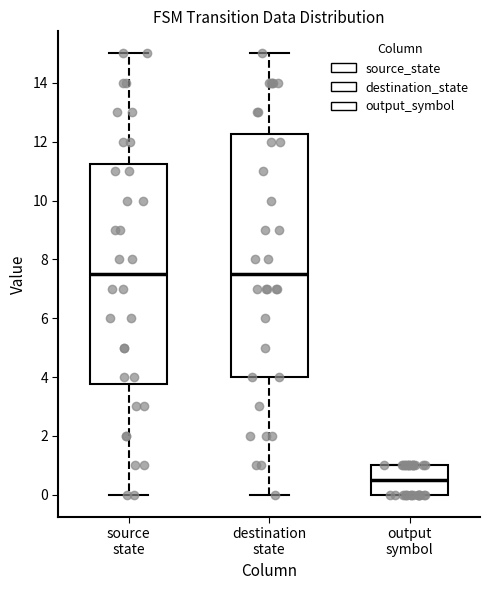

Where does the upper whisker of the box for source state end on the y-axis? The values are not printed on the chart, so give them approximately, as read against the axis.

15.0